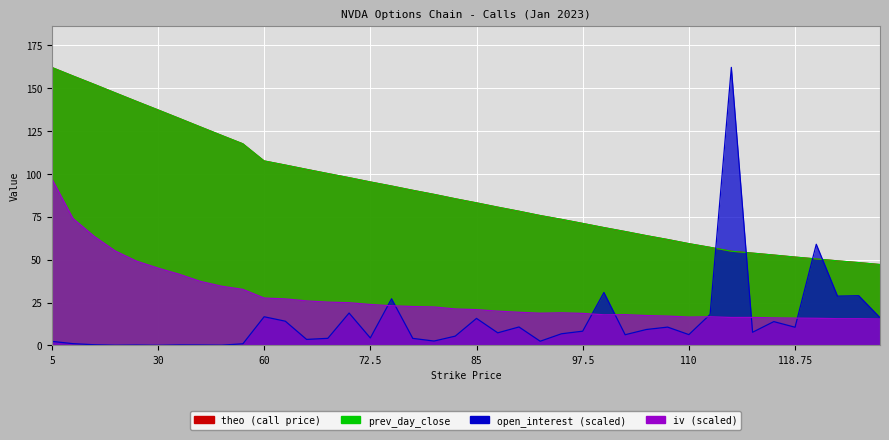

What value does the open_interest series have at 15?

0.4